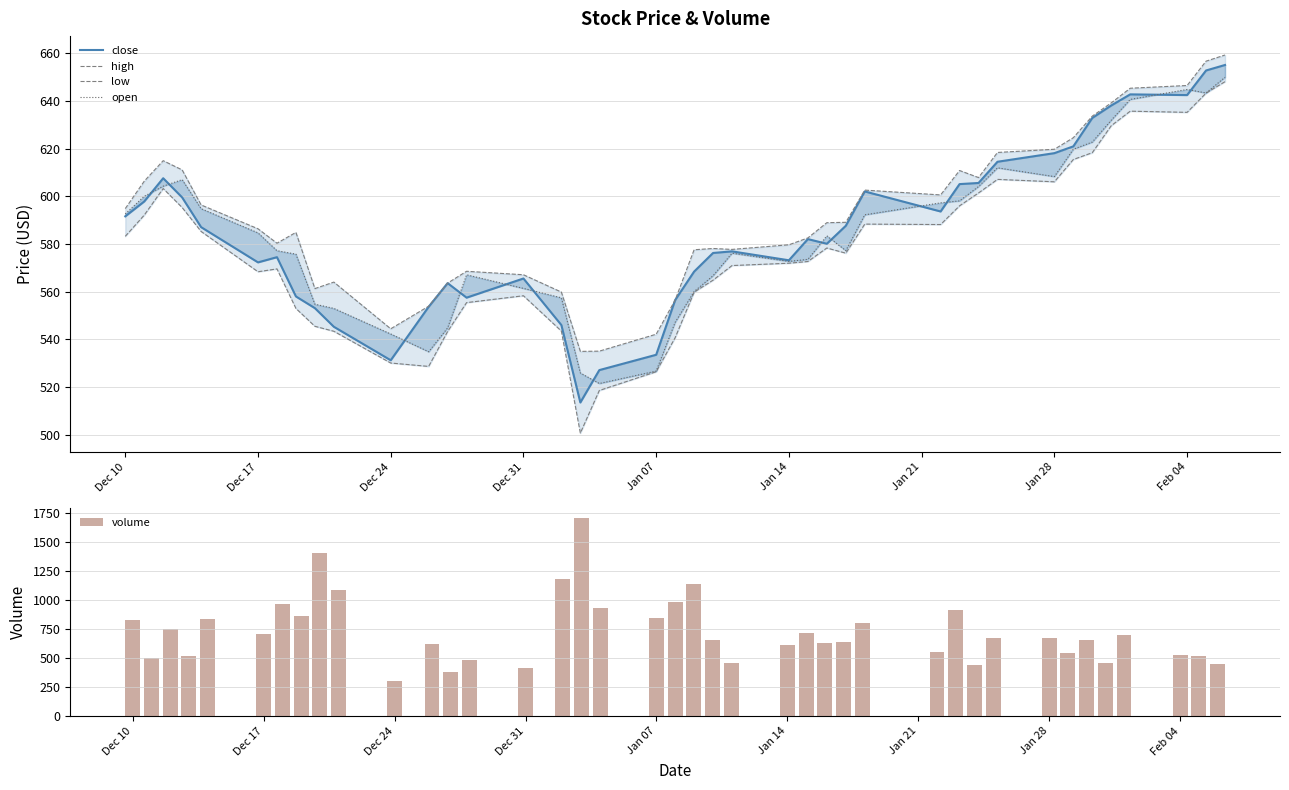

What is the difference between the maximum and minimum values in the volume series?

1399